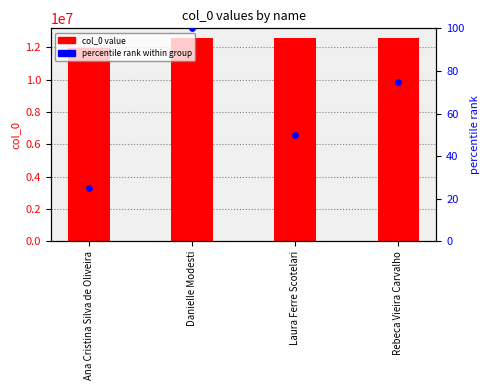

Which series contains the lowest Y value?

percentile rank